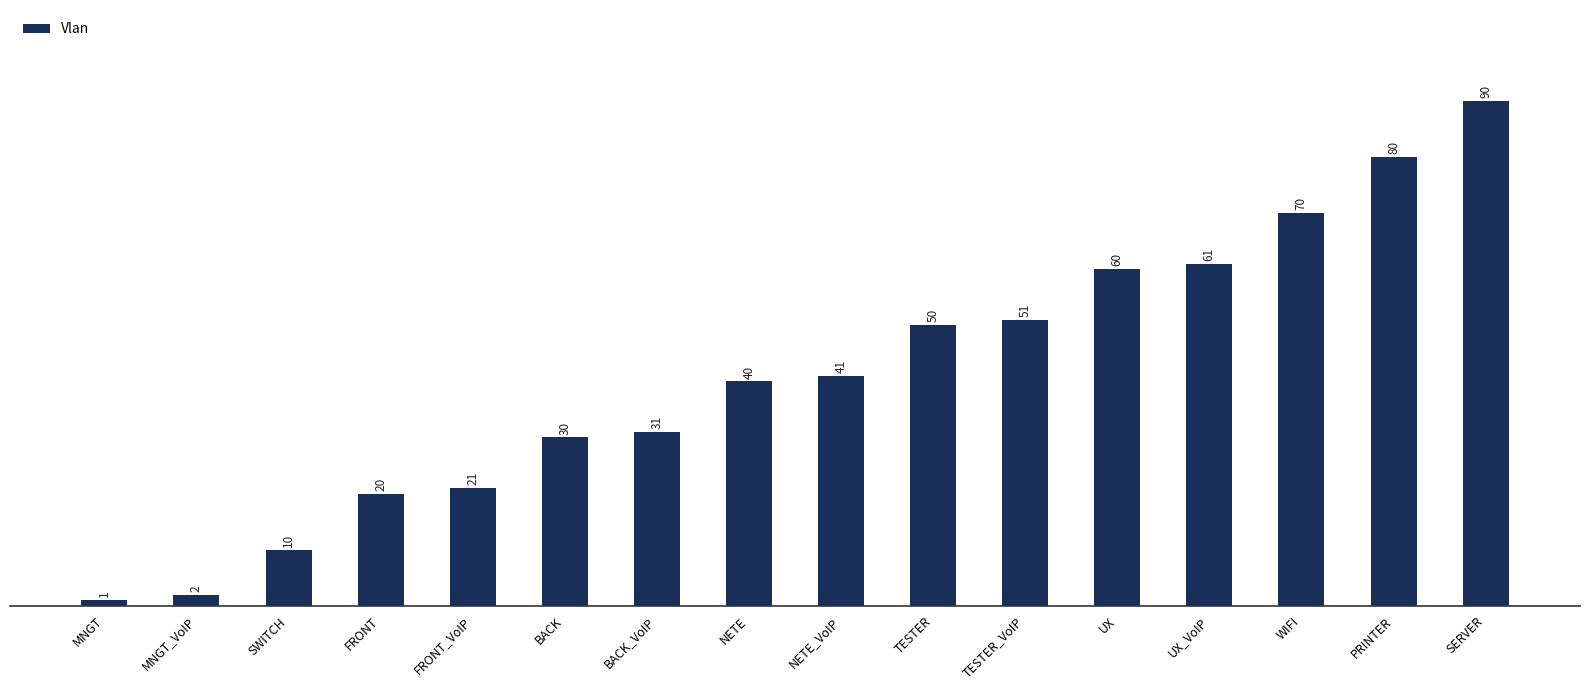

Where is the data nearest to the value 45?

NETE_VoIP